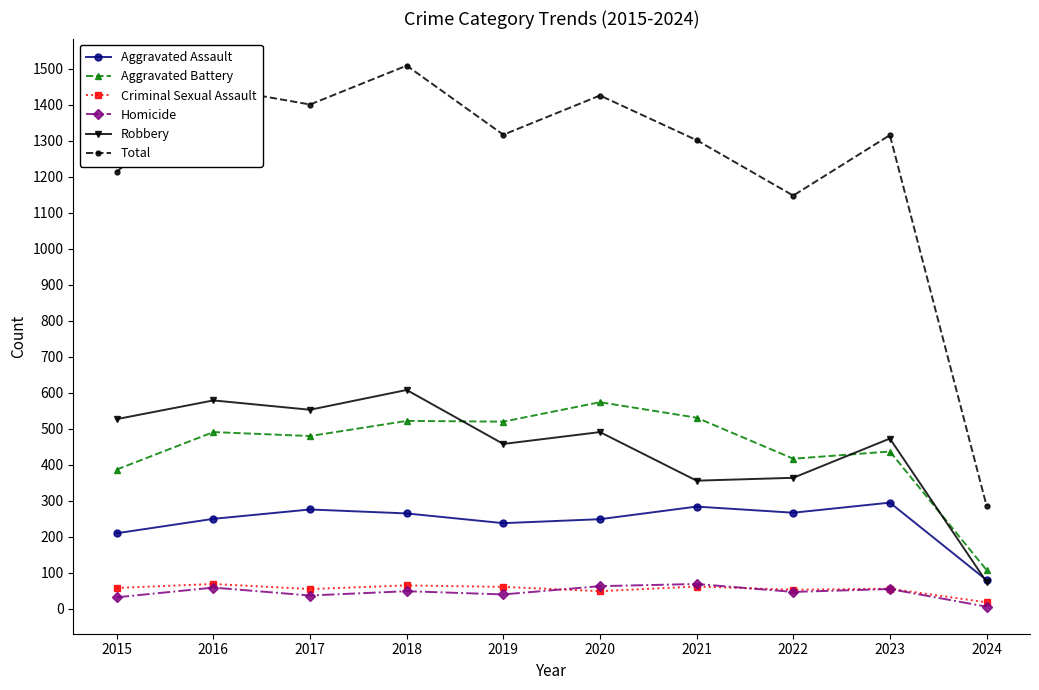

What value does the Total series have at 2018?

1509